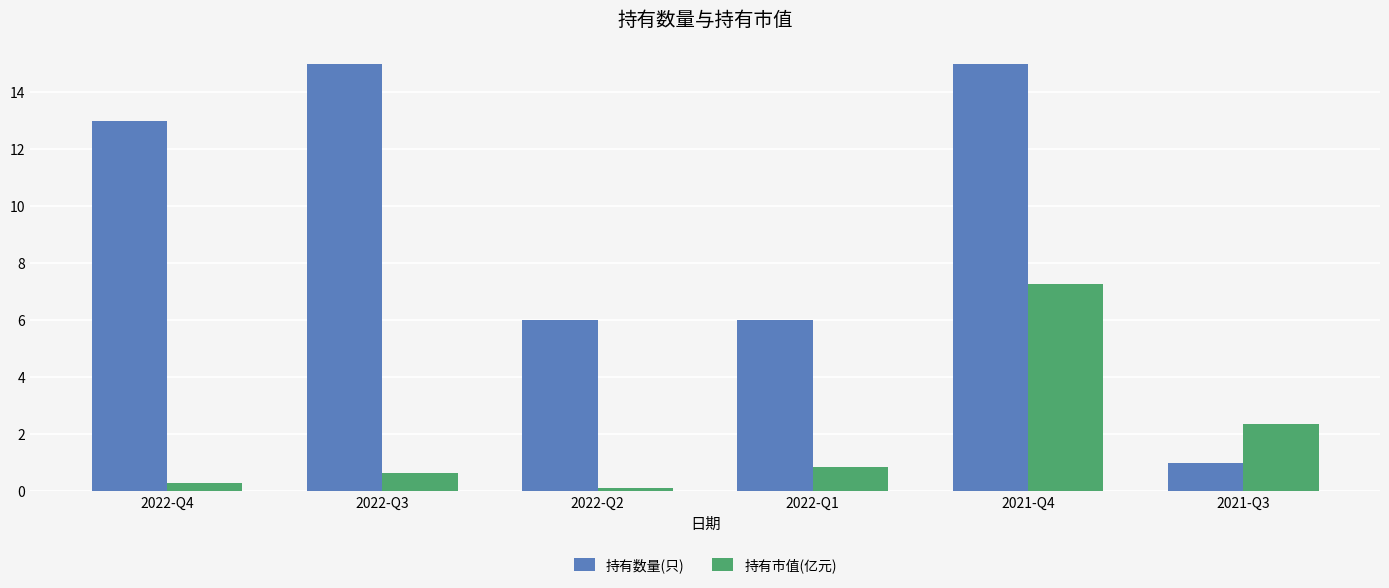

How many groups of bars are there?

6